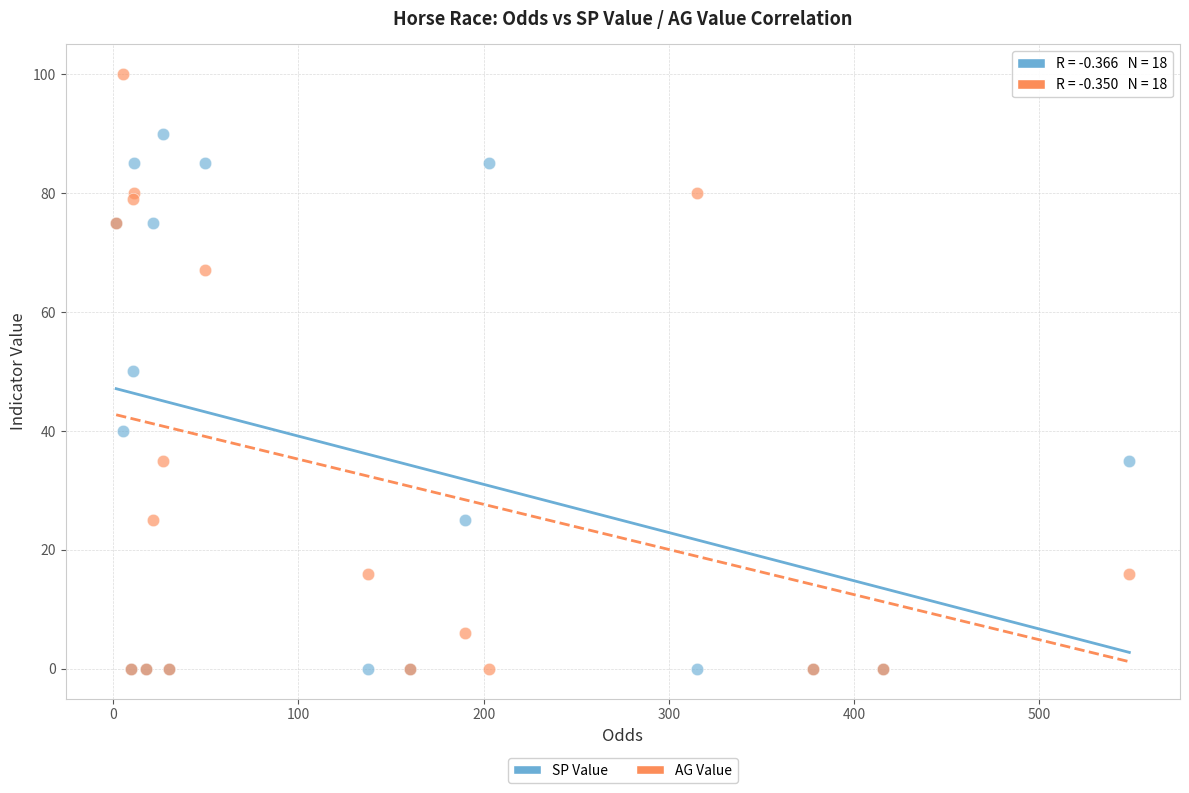

Which series reaches the maximum Y coordinate?

AG Value